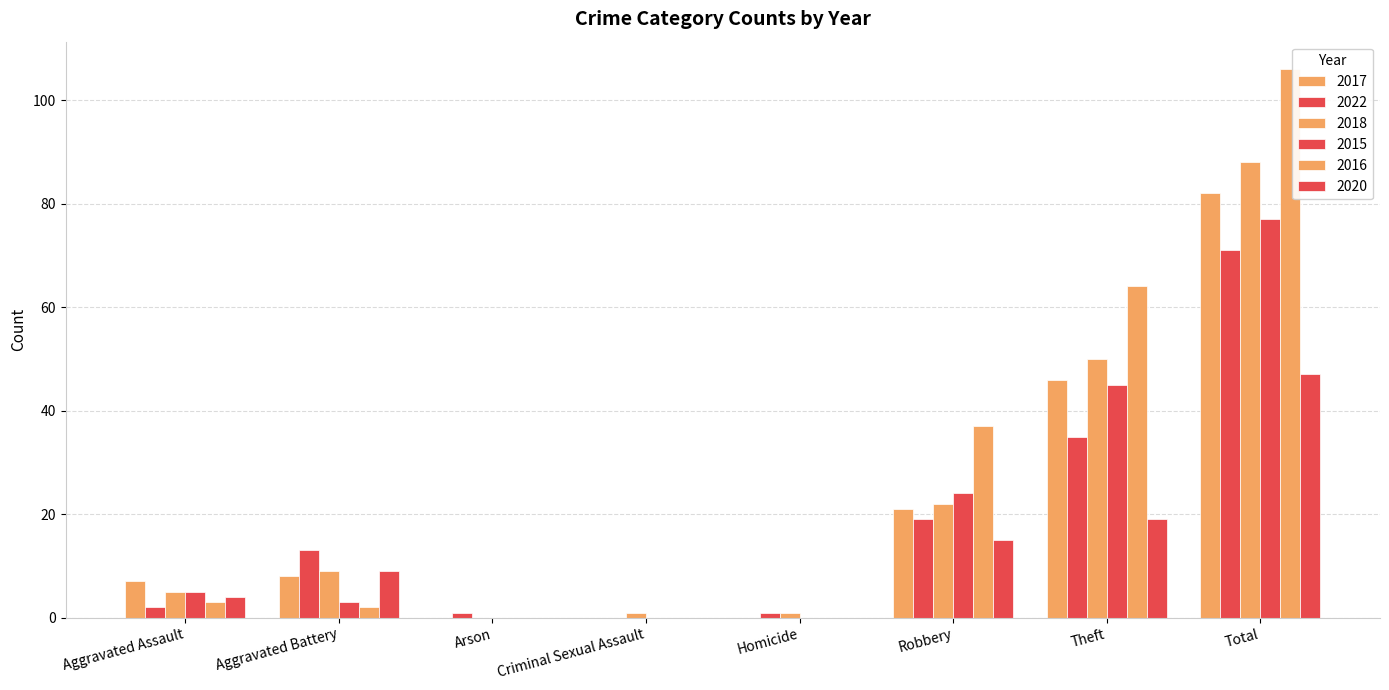

What value does the 2018 series have at Robbery, to the nearest 5?

20